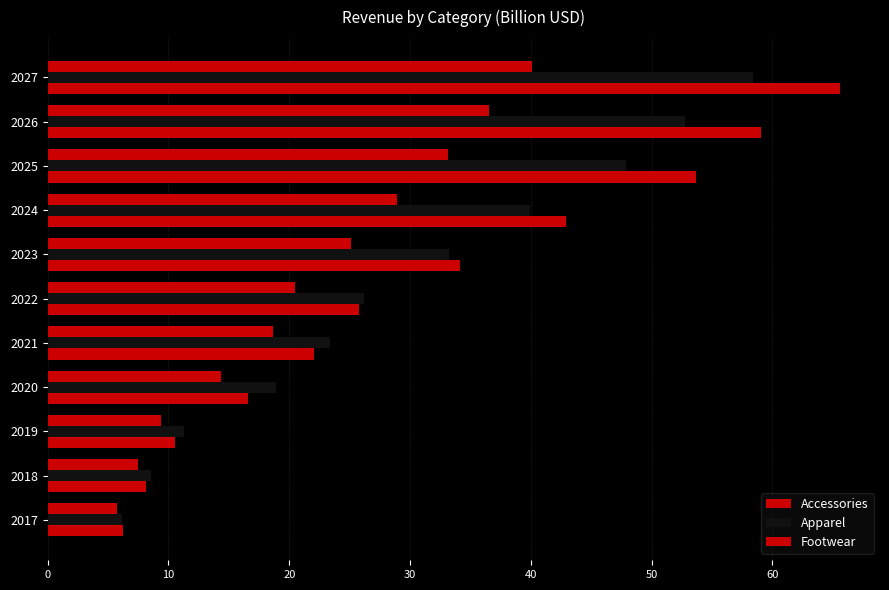

Count the number of data series in this chart.

3